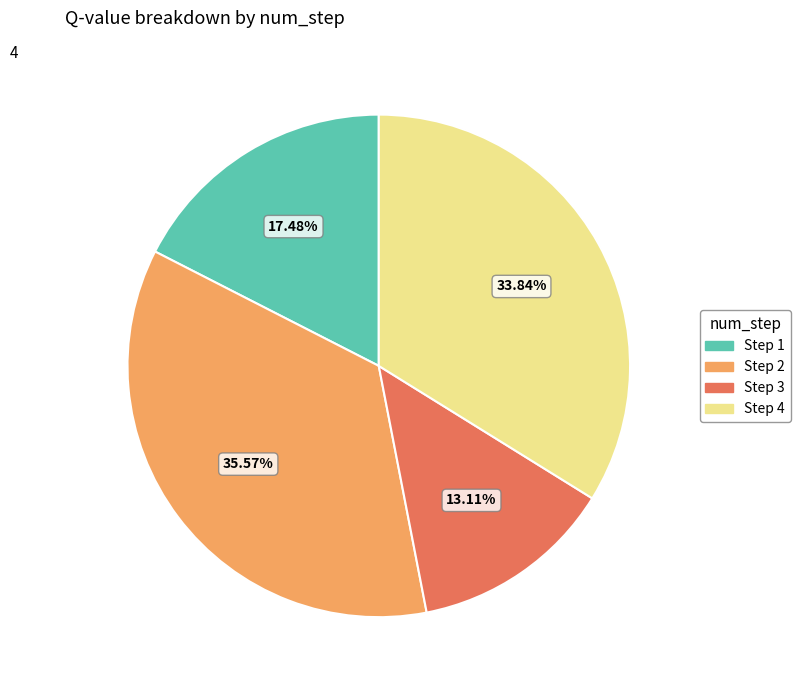

Combined, do Step 1 and Step 4 account for over 50%?

Yes